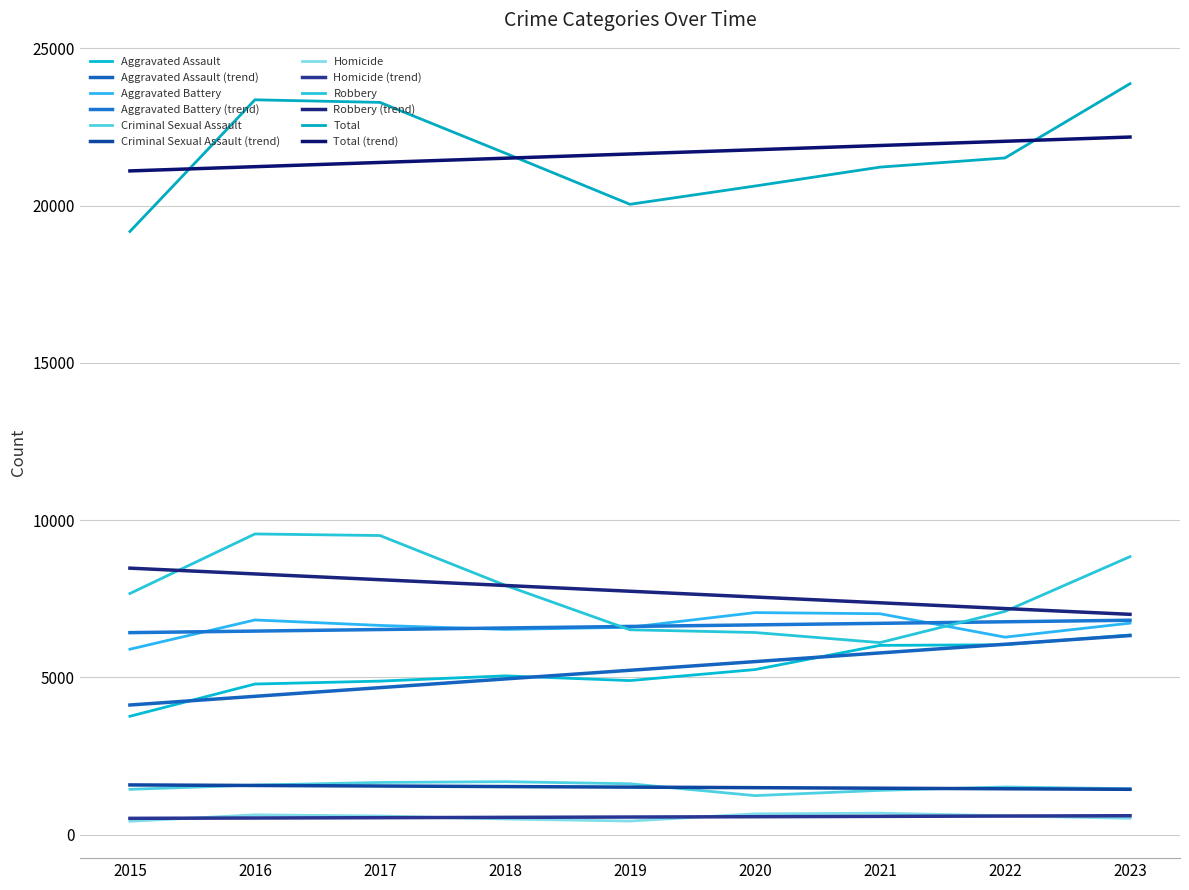

Count the number of categories in the chart.

9